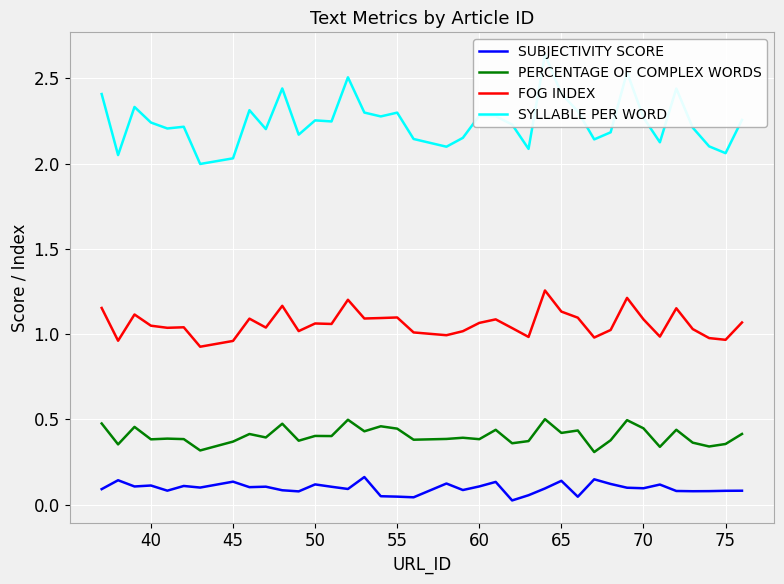

Count the number of categories in the chart.

38